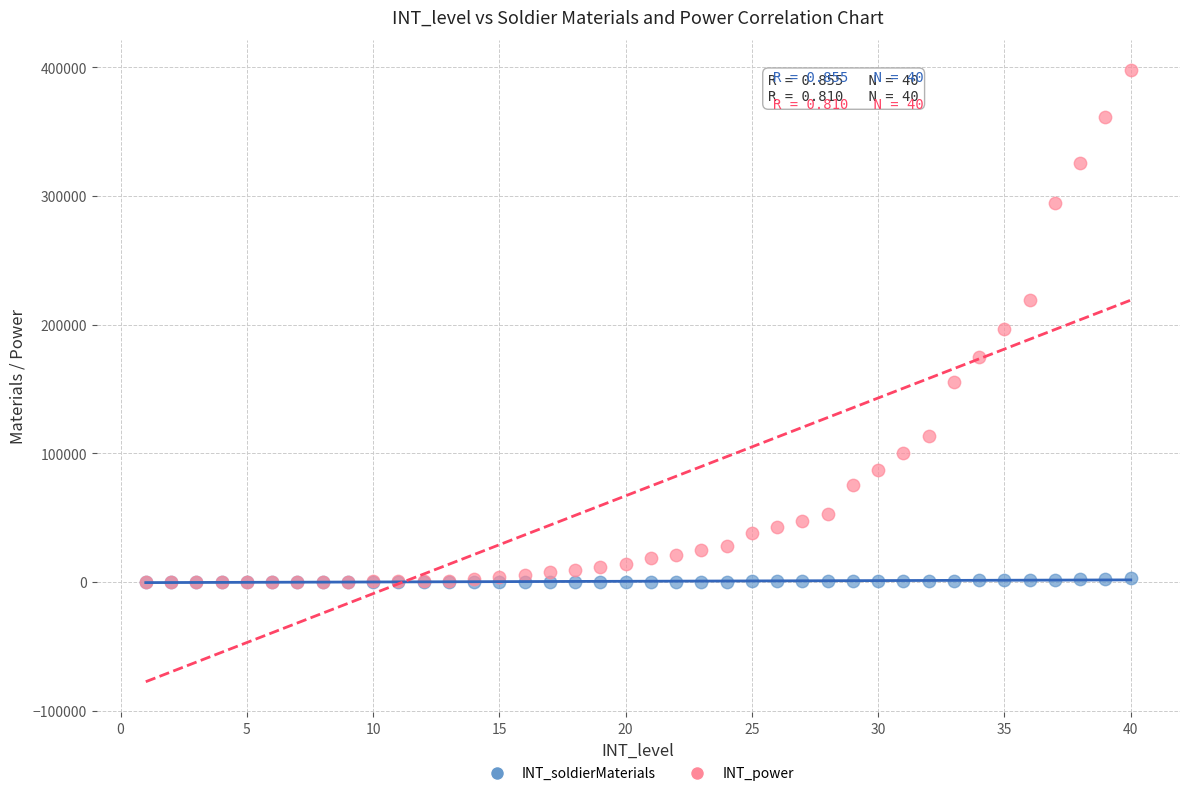

What are all the series names shown in the legend?

INT_soldierMaterials, INT_power